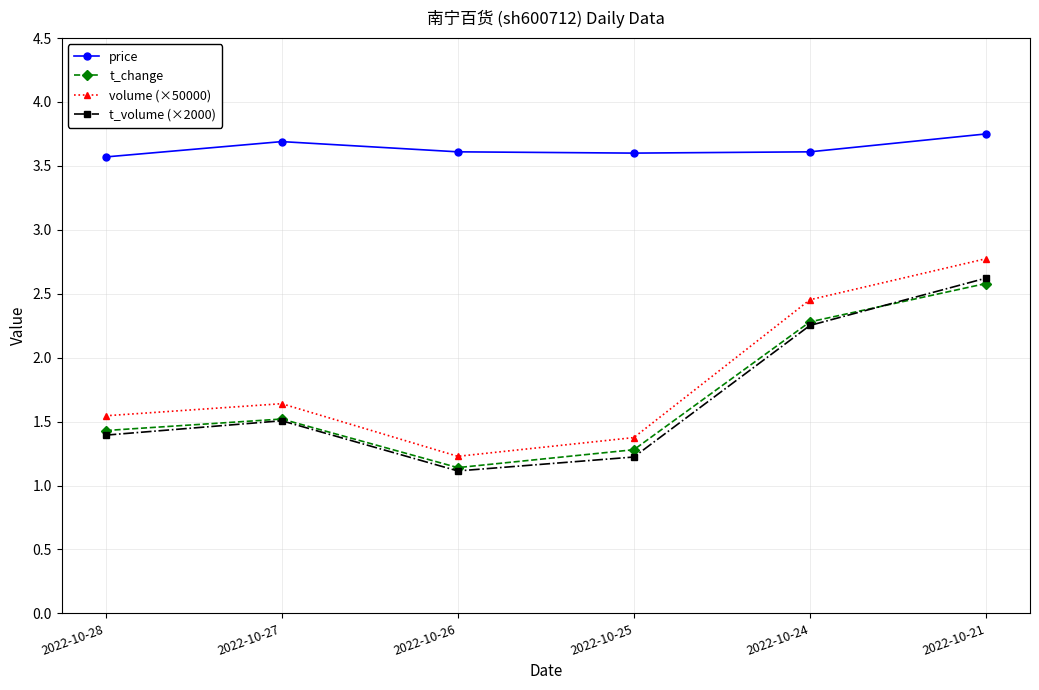

True or false: price and t_change intersect in this chart.

False